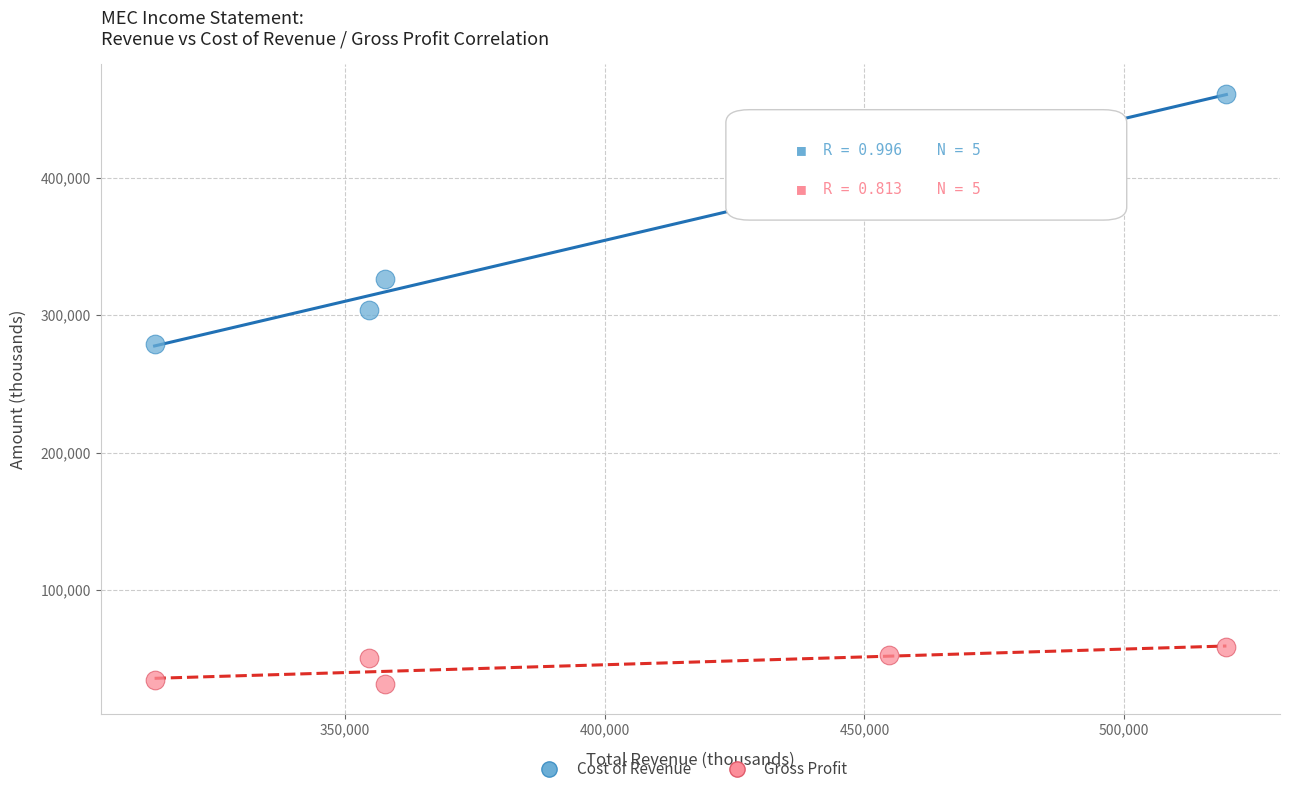

Which series reaches the minimum Y coordinate?

Gross Profit